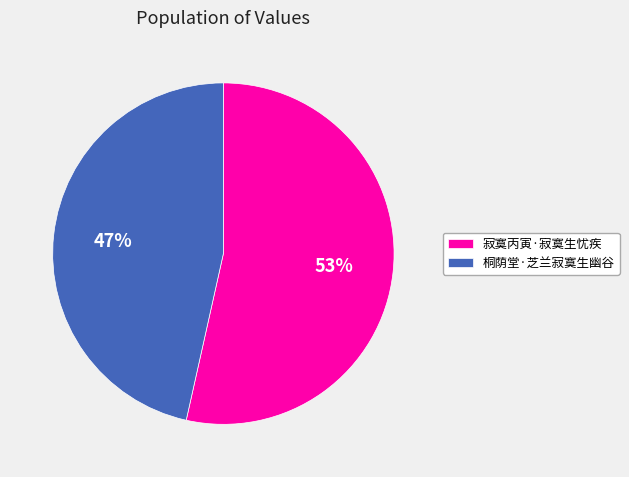

Rank the categories by value from highest to lowest.

寂寞丙寅·寂寞生忧疾, 桐荫堂·芝兰寂寞生幽谷